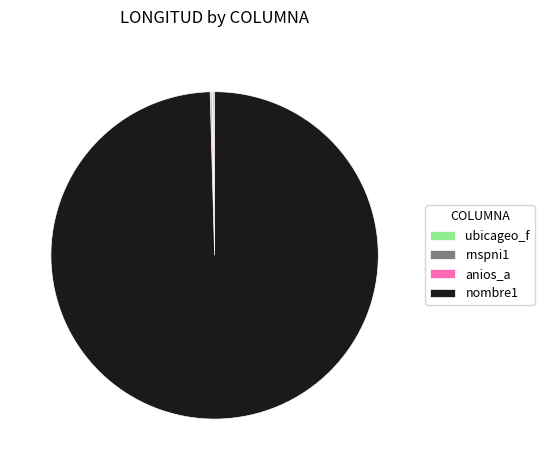

Is there any slice that represents more than half of the pie?

Yes